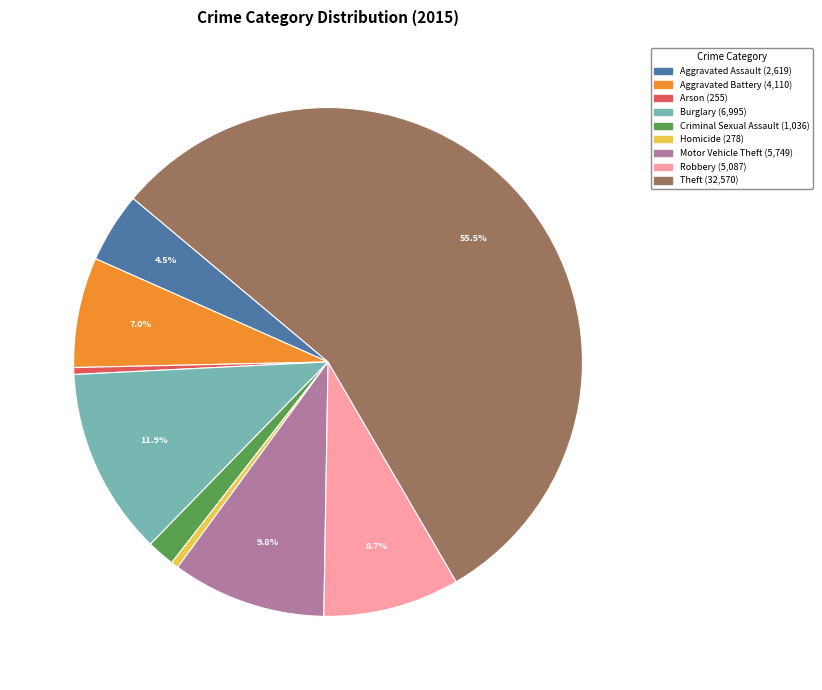

What percentage is the Burglary slice, to the nearest percent?

12%